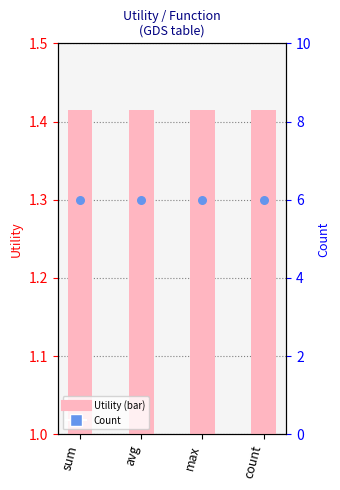

Which series reaches the minimum Y coordinate?

Utility